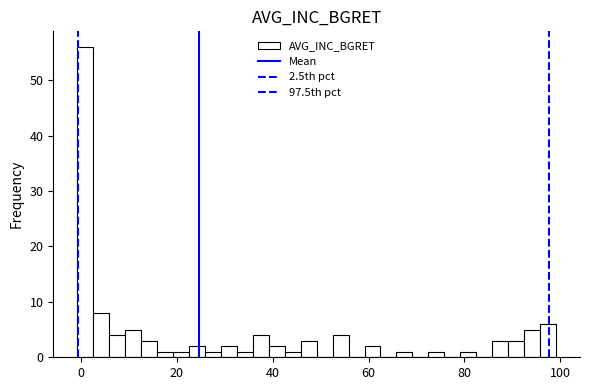

Read against the x-axis, roughly where is the centre of the tallest bar?

0